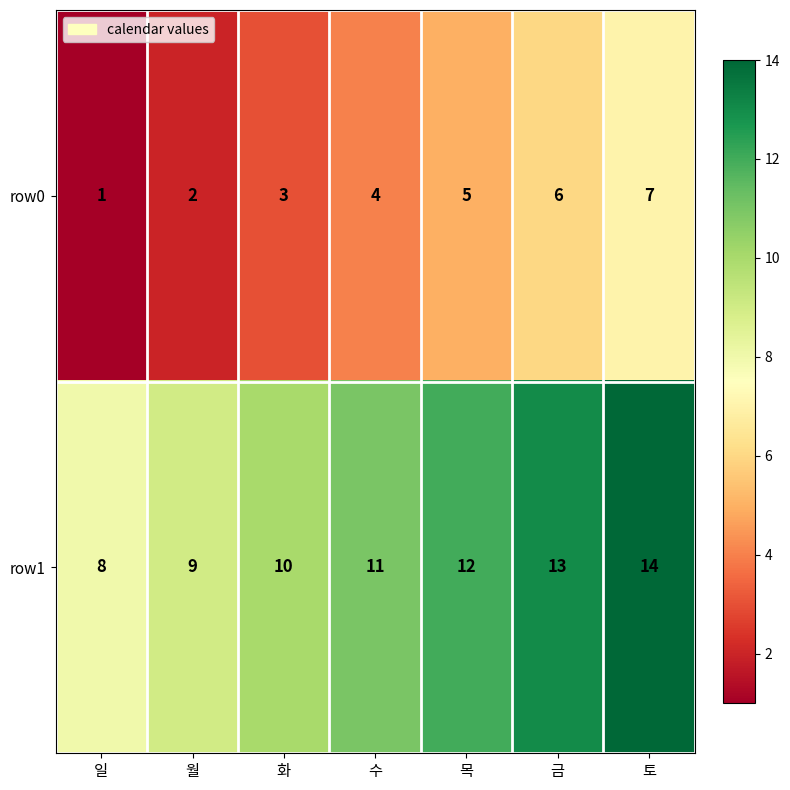

List the series in order of their overall mean, lowest first.

row0, row1